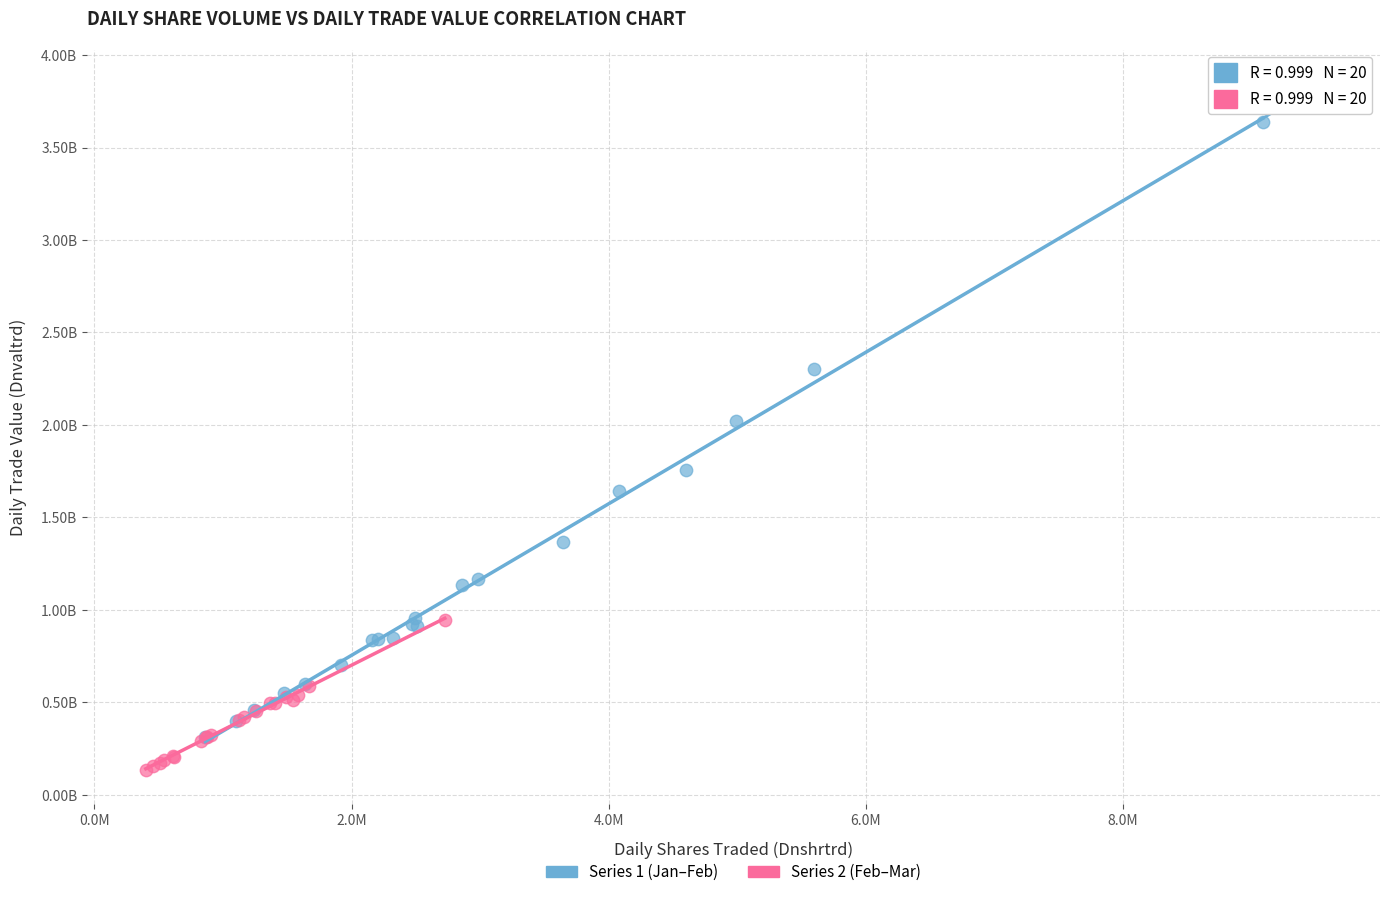

What are all the series names shown in the legend?

Series 1 (Jan–Feb), Series 2 (Feb–Mar)